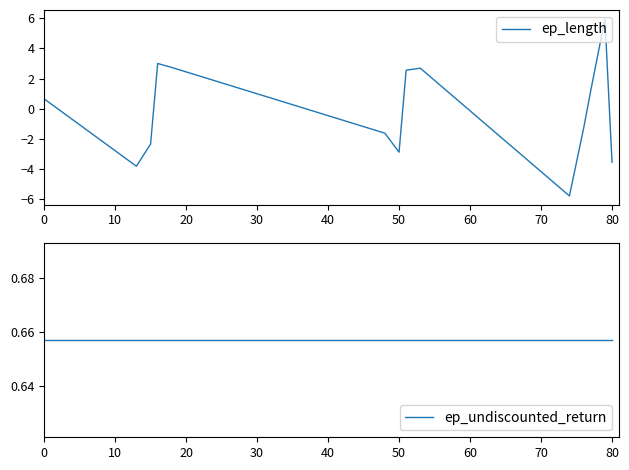

Is it true that ep_length equals -2.9 at 50?

True